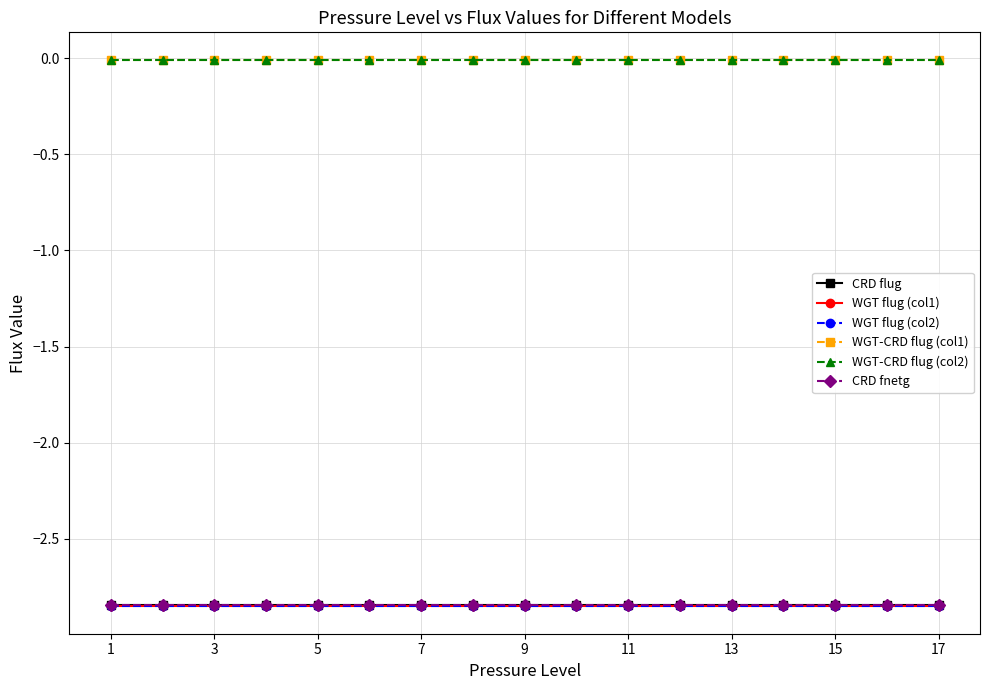

What are all the series names shown in the legend?

CRD flug, WGT flug (col1), WGT flug (col2), WGT-CRD flug (col1), WGT-CRD flug (col2), CRD fnetg